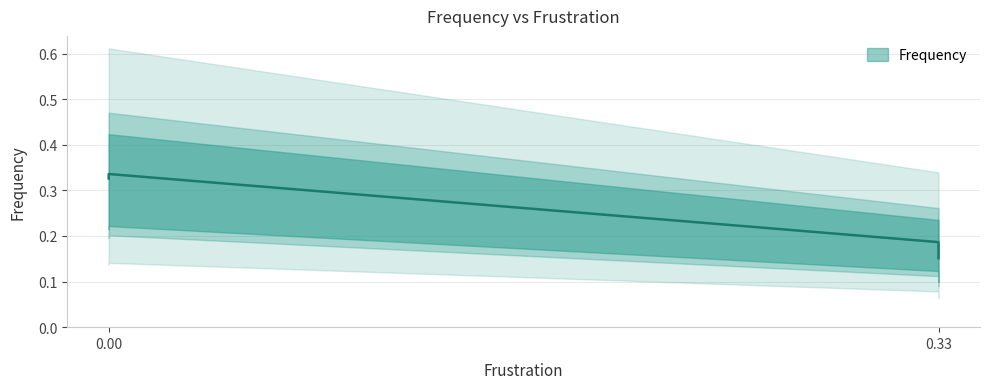

The chart shows a value of 0.1 at 0.33. True or false?

False